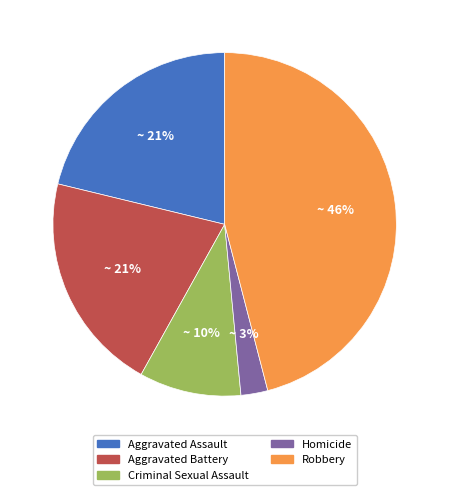

To the nearest percent, what is the average slice percentage?

20%